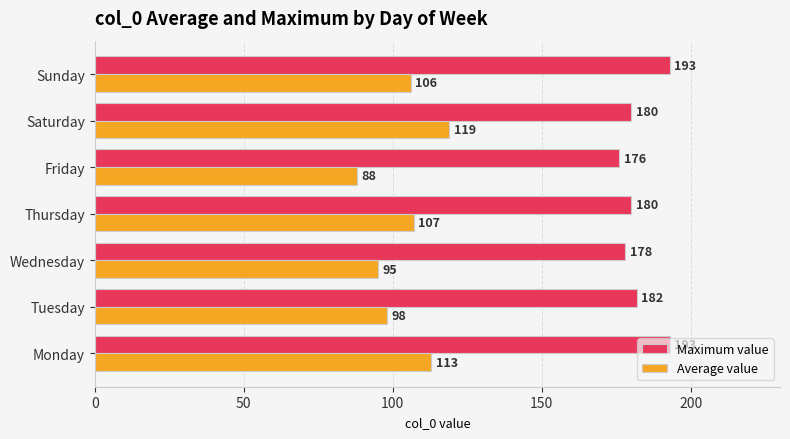

What are all the series names shown in the legend?

Maximum value, Average value